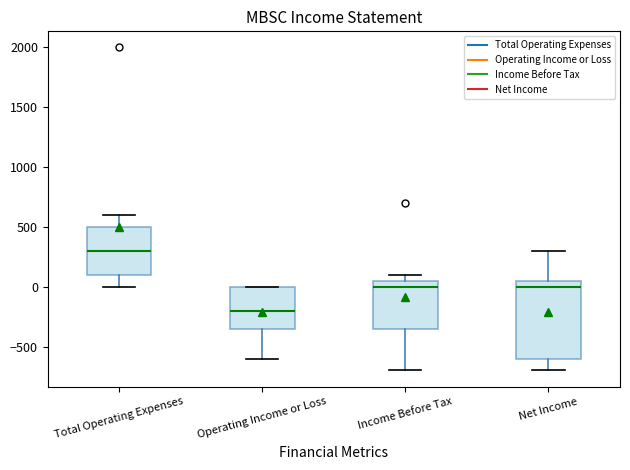

Where is the lower edge of the box for Total Operating Expenses on the y-axis? The values are not printed on the chart, so give them approximately, as read against the axis.

100